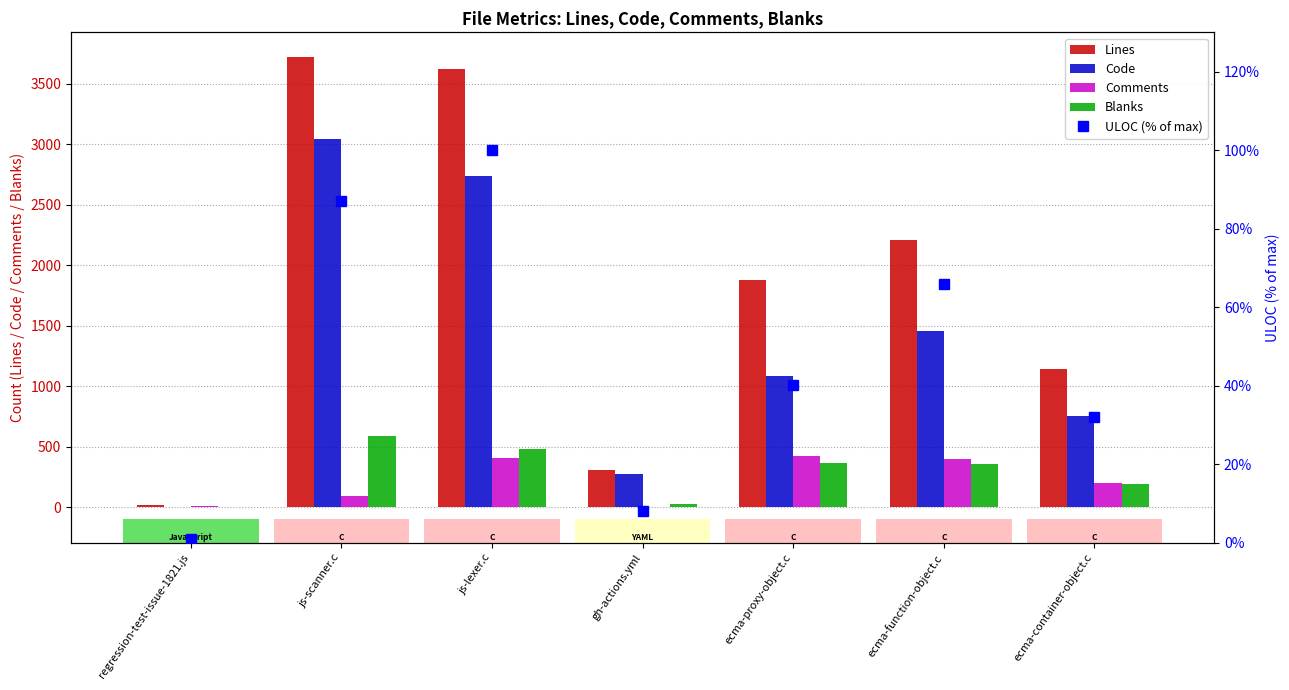

How many data points in Comments are above 198?

3